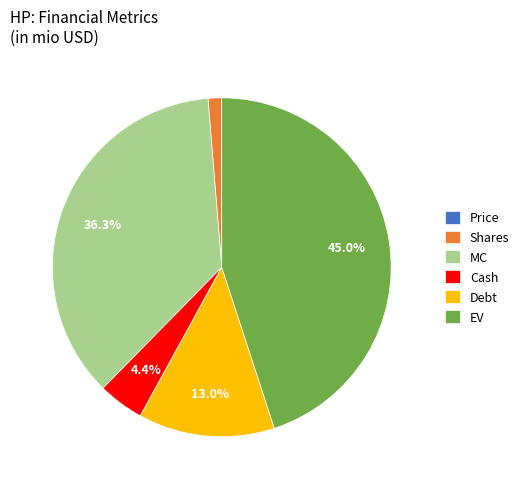

To the nearest percent, what is the difference between the largest and smallest slice percentages?

45%